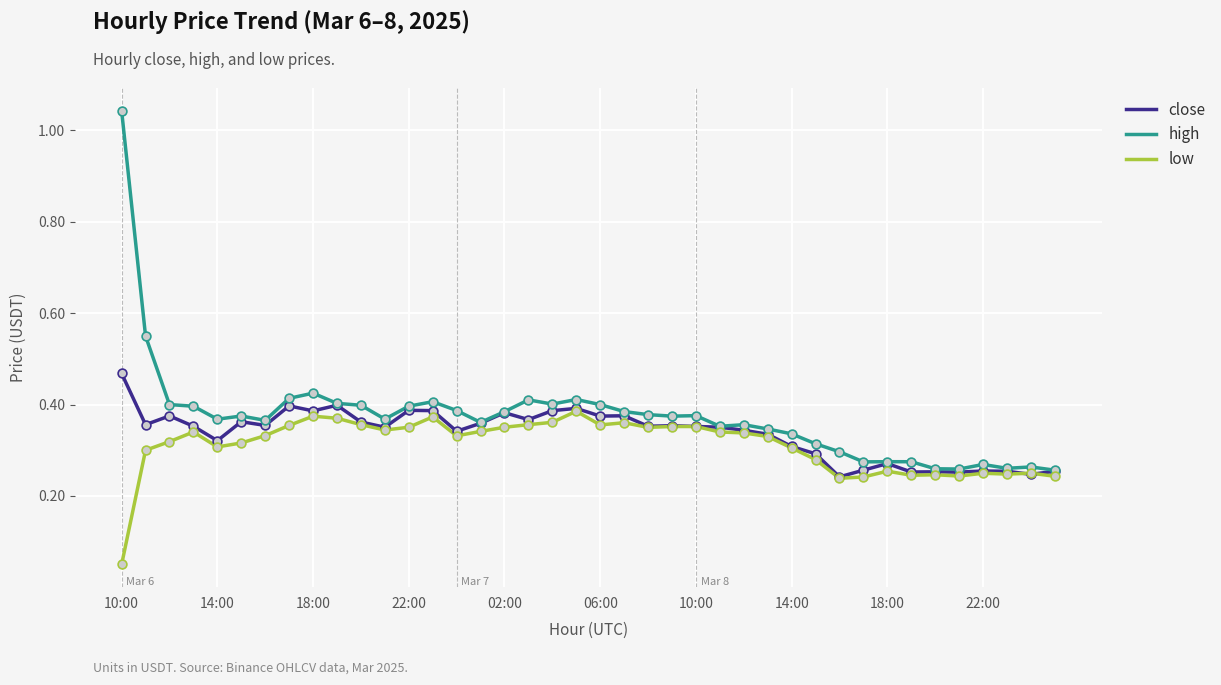

Rank the series by their maximum value, from lowest to highest.

low, close, high